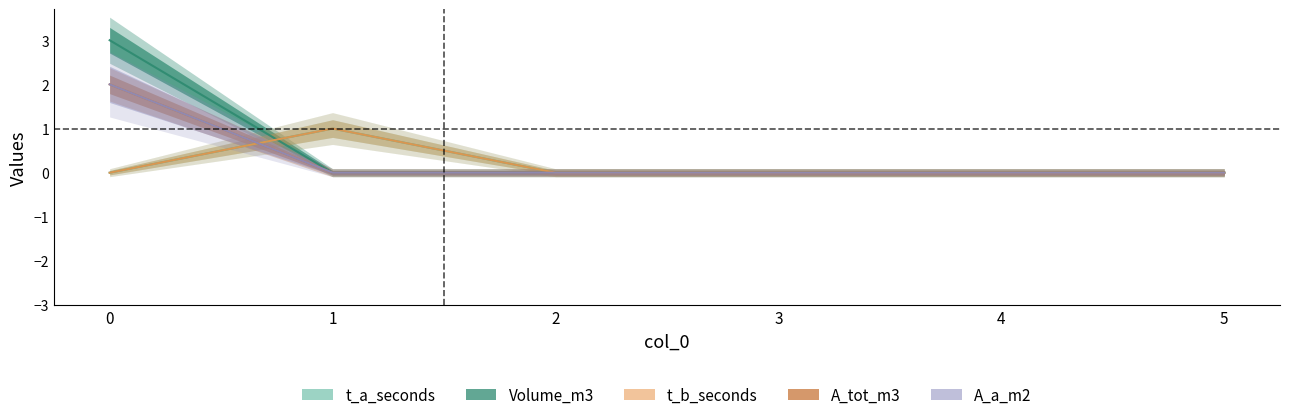

What are all the series names shown in the legend?

t_a_seconds, Volume_m3, t_b_seconds, A_tot_m3, A_a_m2